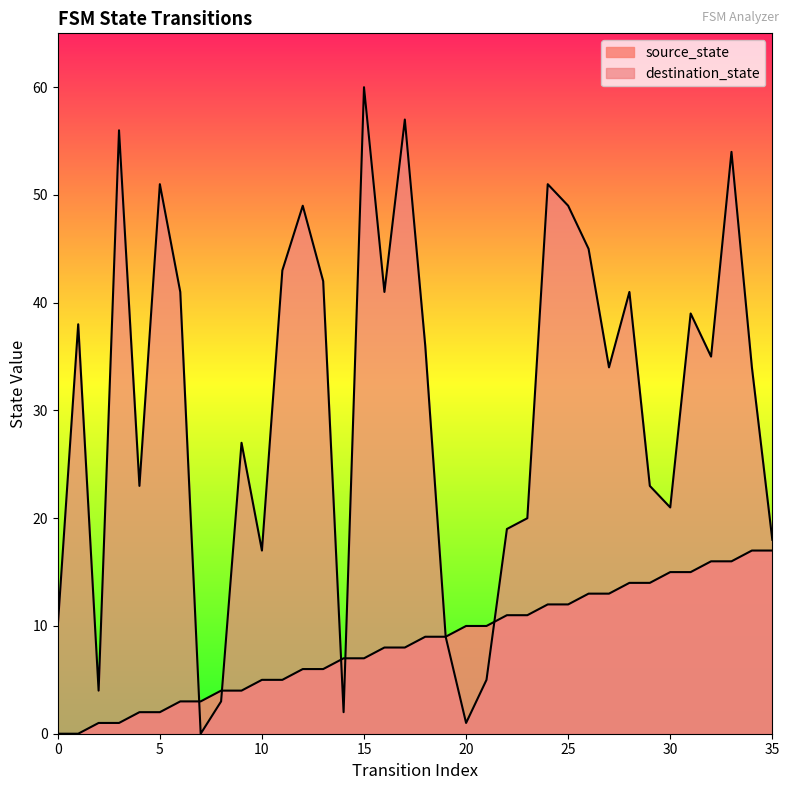

At 21, list the series in order from largest to smallest.

source_state, destination_state